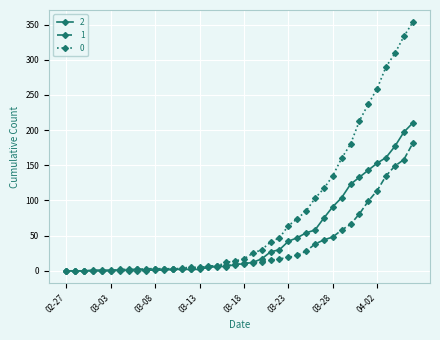

List the series in order of their overall mean, highest first.

0, 2, 1